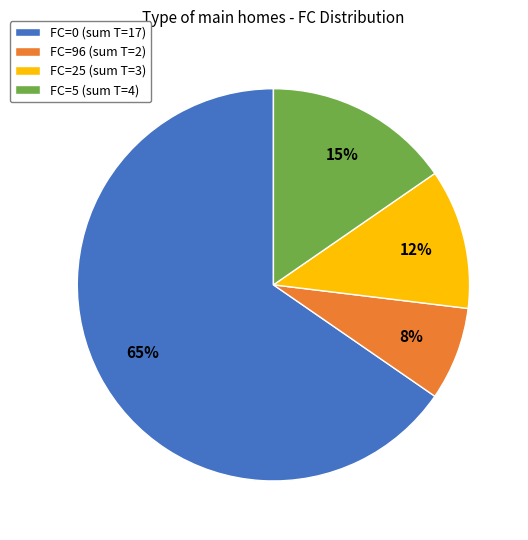

How many slices are in this pie chart?

4